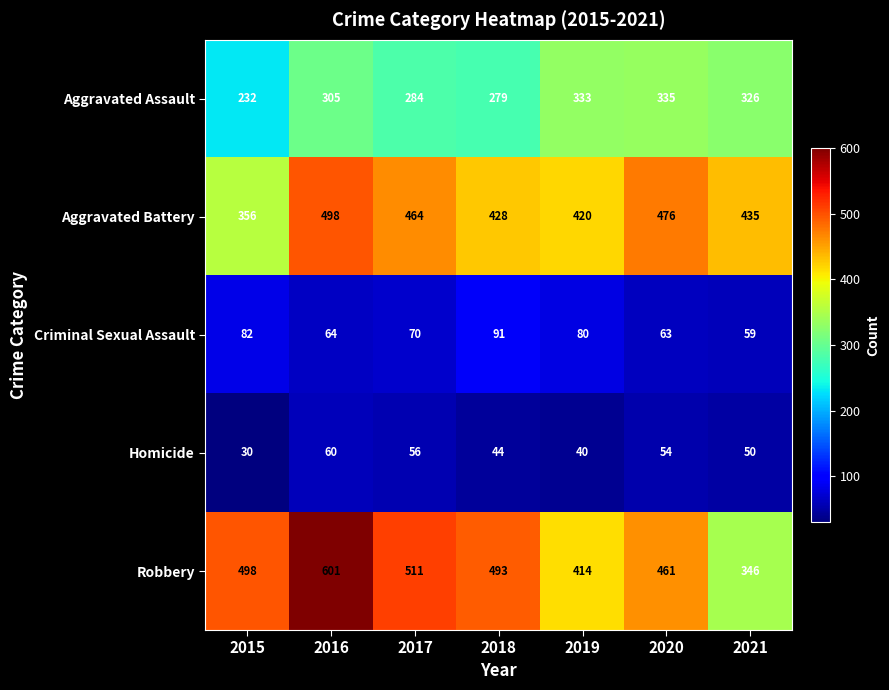

Which series has the largest range (max minus min)?

Robbery